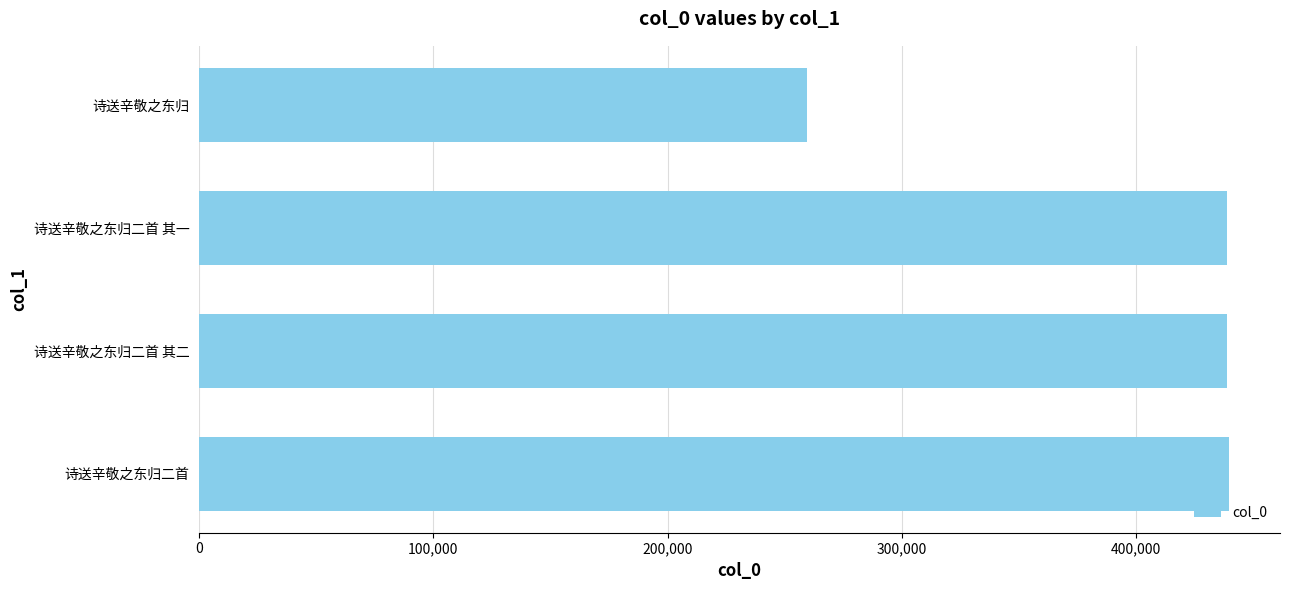

What value does the data have at 诗送辛敬之东归二首 其二, to the nearest 100?

438600